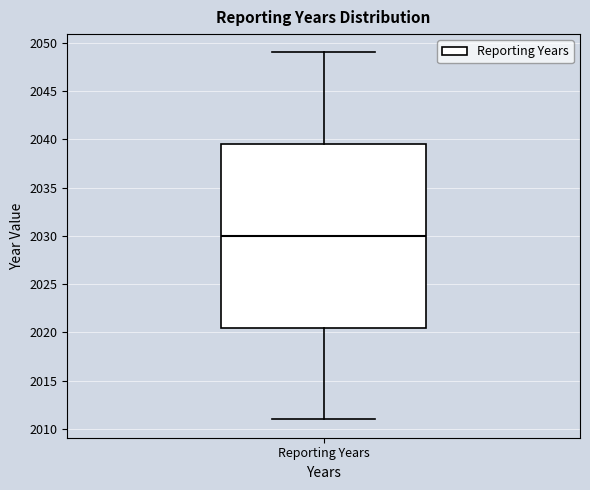

Read this box plot against the y-axis: the position of the median line, the range covered by the box, and the ends of both whiskers. The values are not printed on the chart, so give them approximately, as read against the axis.

median 2030.0, box 2020.5 to 2039.5, whiskers 2011.0 to 2049.0